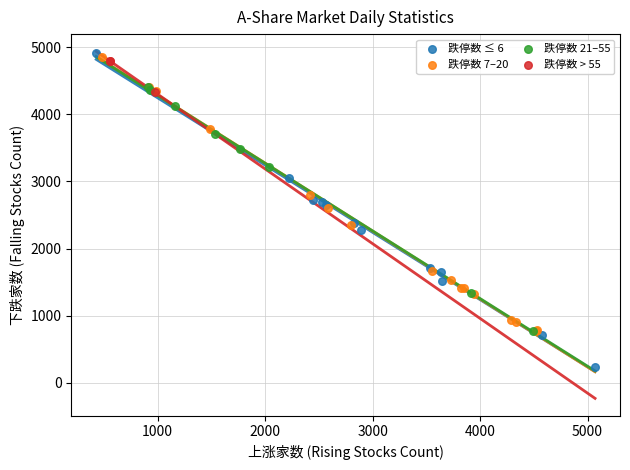

Which series contains the lowest Y value?

跌停数 ≤ 6